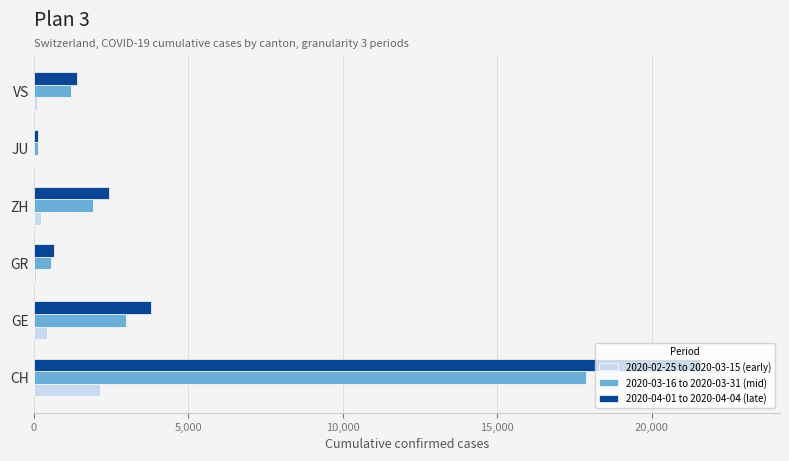

What are all the series names shown in the legend?

2020-02-25 to 2020-03-15 (early), 2020-03-16 to 2020-03-31 (mid), 2020-04-01 to 2020-04-04 (late)